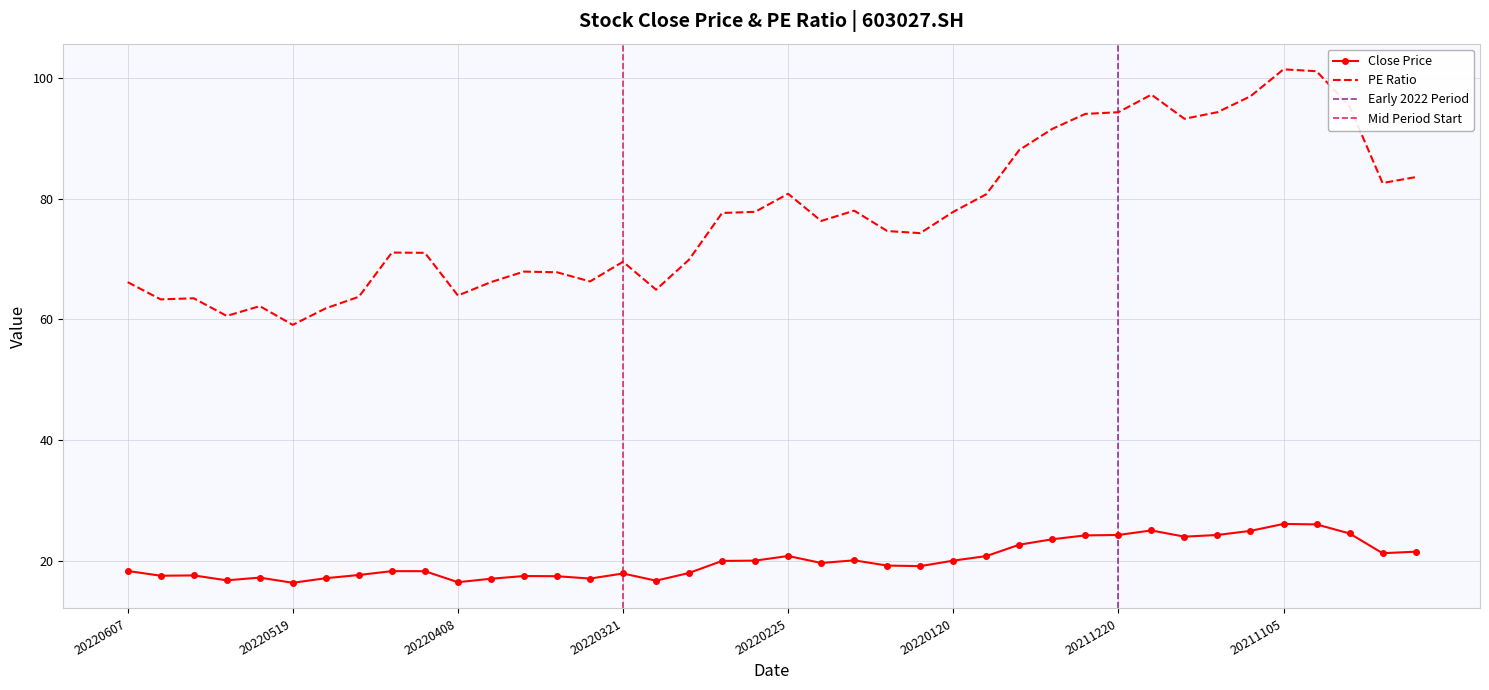

What is the difference between the maximum and minimum values in the PE series?

42.3